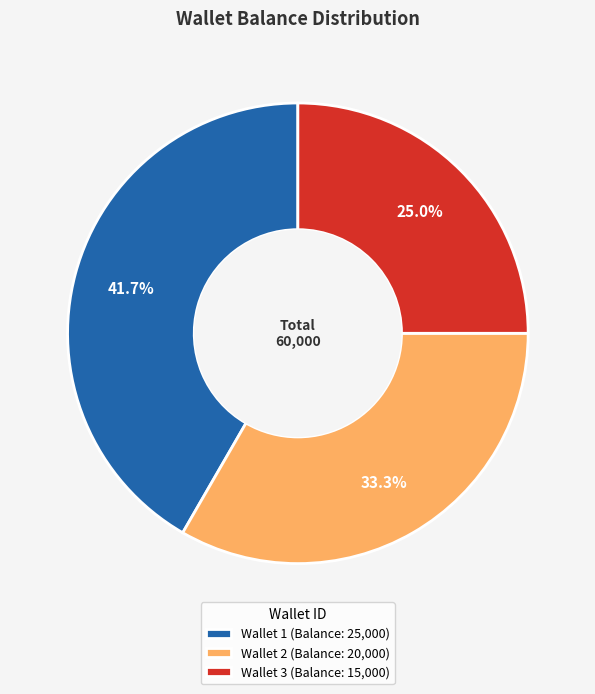

What is the smallest slice in the pie chart?

Wallet 3 (Balance: 15,000)